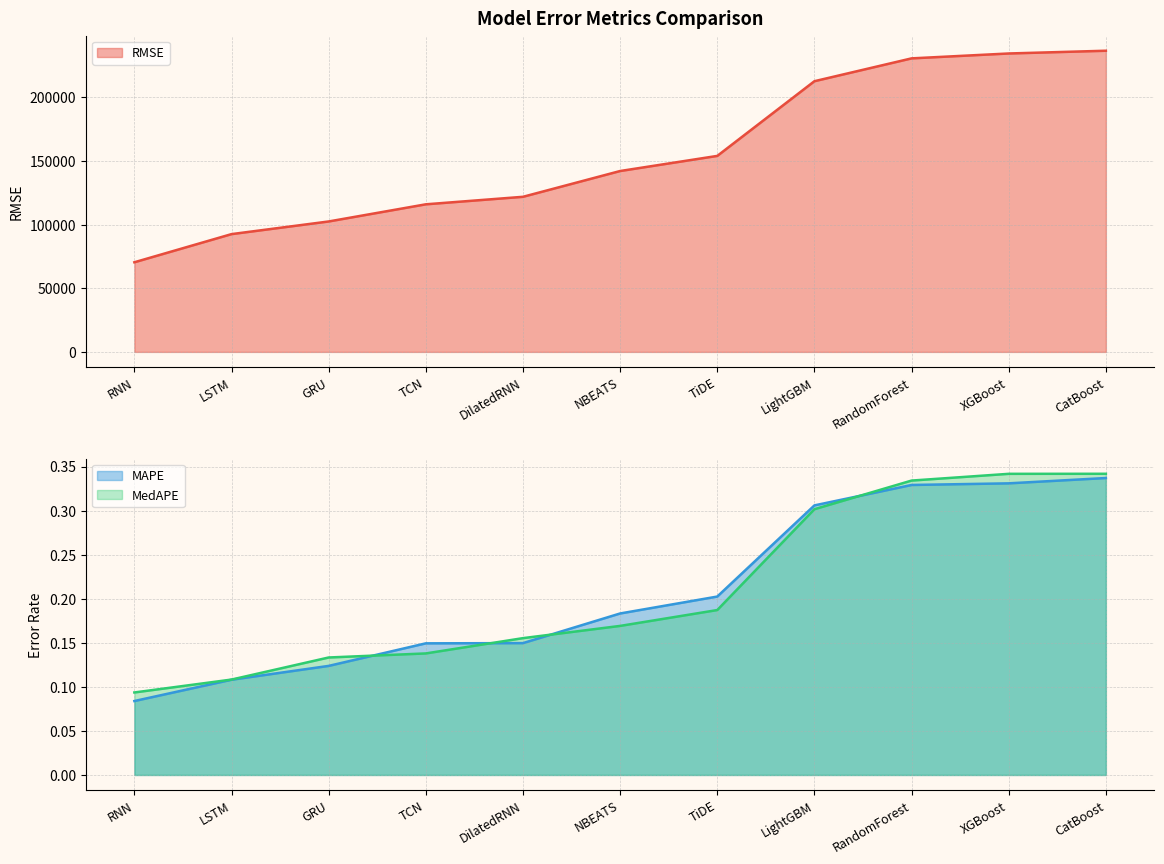

True or false: RMSE and MAPE cross at least once.

False